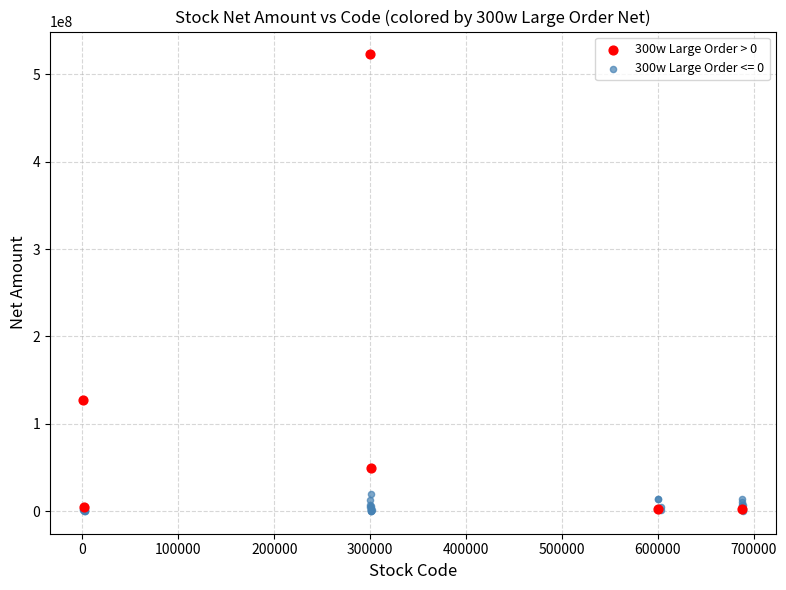

Which series has the largest Y range (max minus min)?

300w Large Order > 0